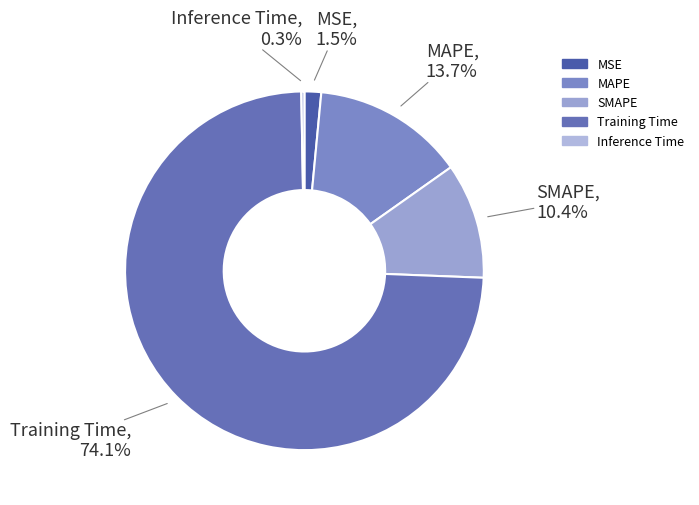

How many segments does this pie chart have?

5